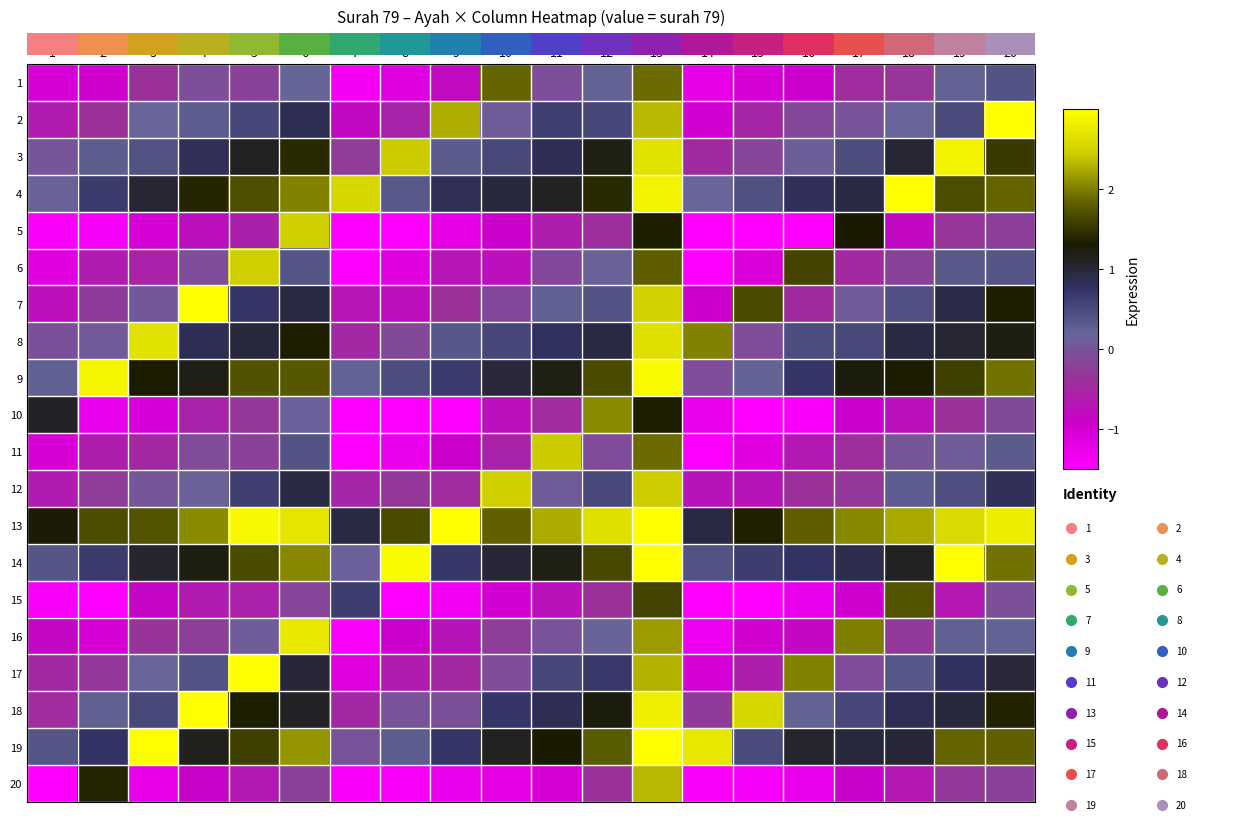

List the labels in order of 11 value, largest first.

11, 13, 6, 20, 19, 18, 12, 4, 5, 17, 3, 10, 2, 16, 9, 1, 15, 8, 14, 7